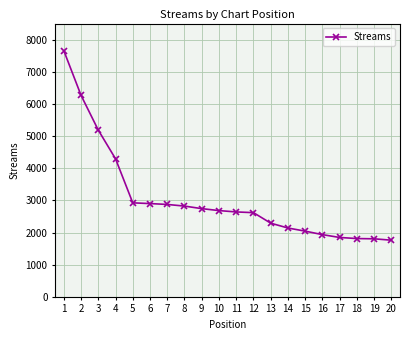

What is the greatest value displayed?

7656